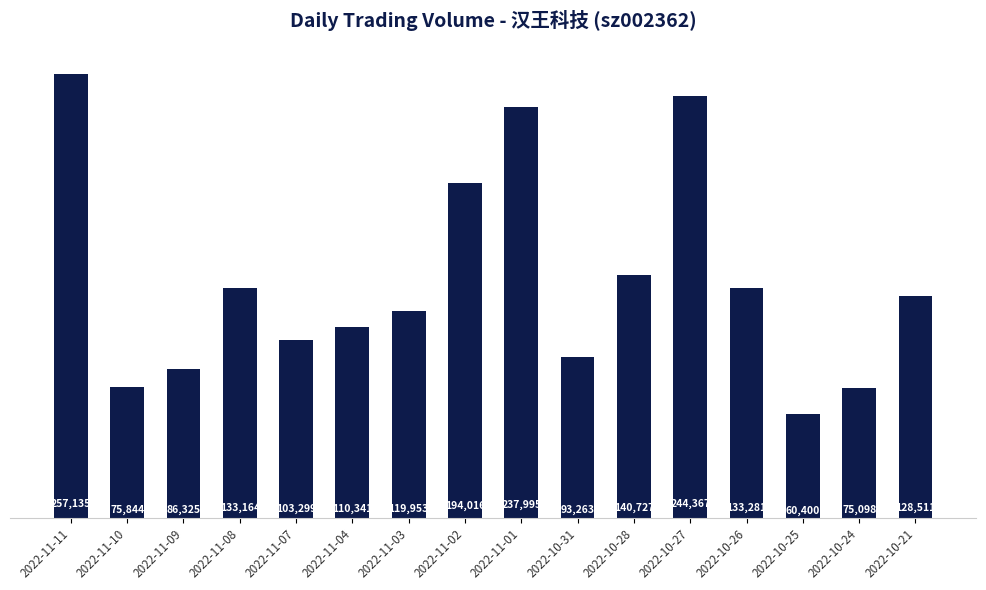

The value at 2022-10-26 is 133281. True or false?

True